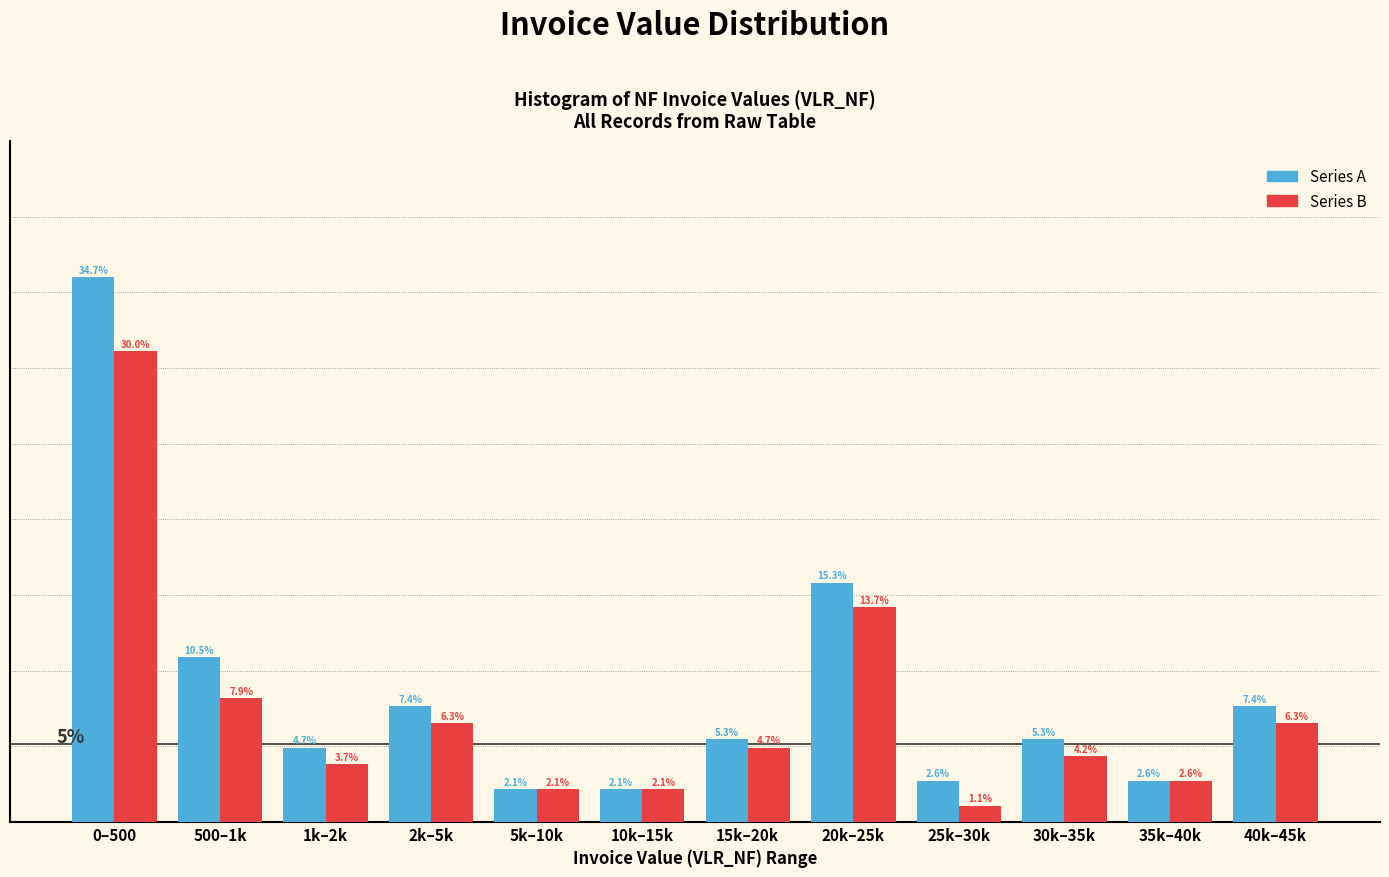

What is the maximum value shown in the chart?

34.7